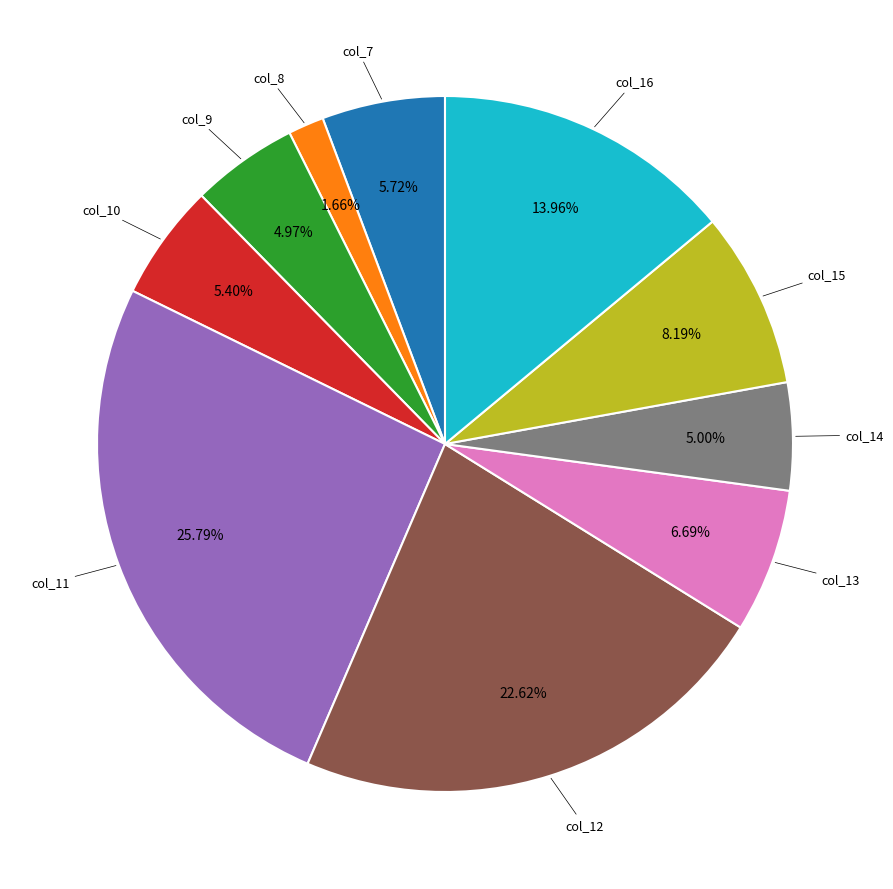

Is there a majority slice in this chart?

No